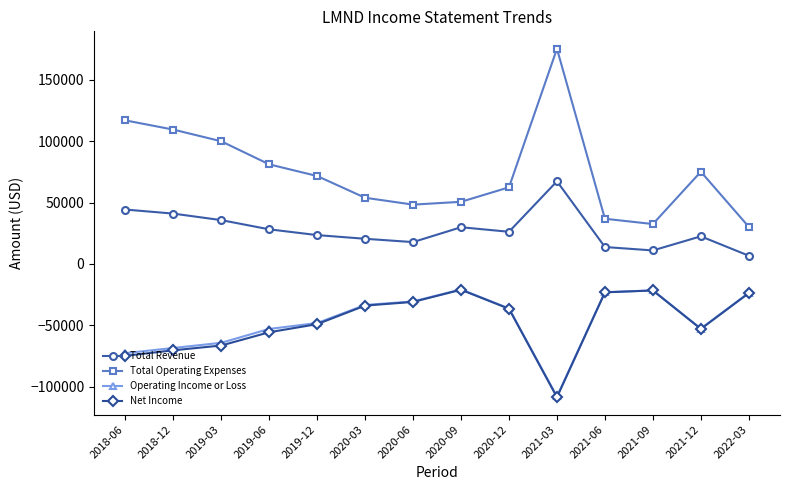

Which category has the highest value across all series?

2021-03